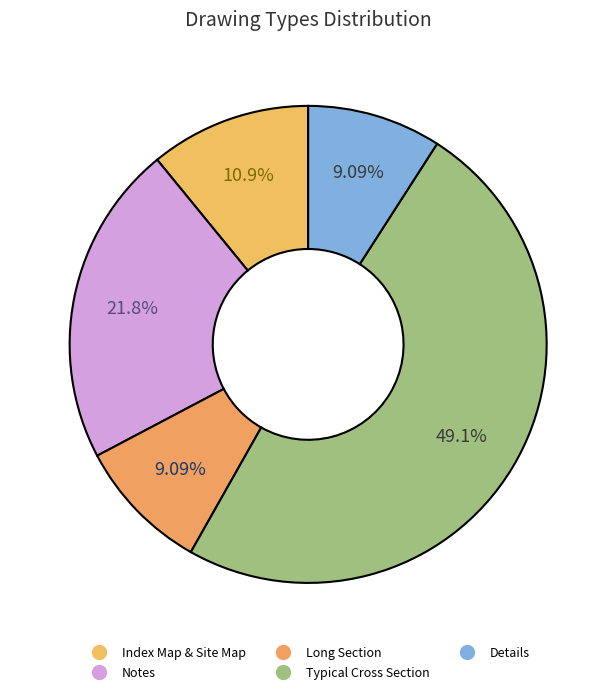

Rank the categories by value from highest to lowest.

Typical Cross Section, Notes, Index Map & Site Map, Long Section, Details